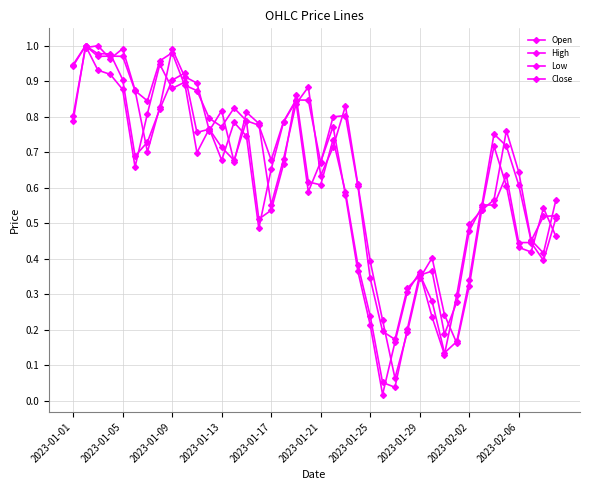

How many interior local peaks does the Close series have?

10